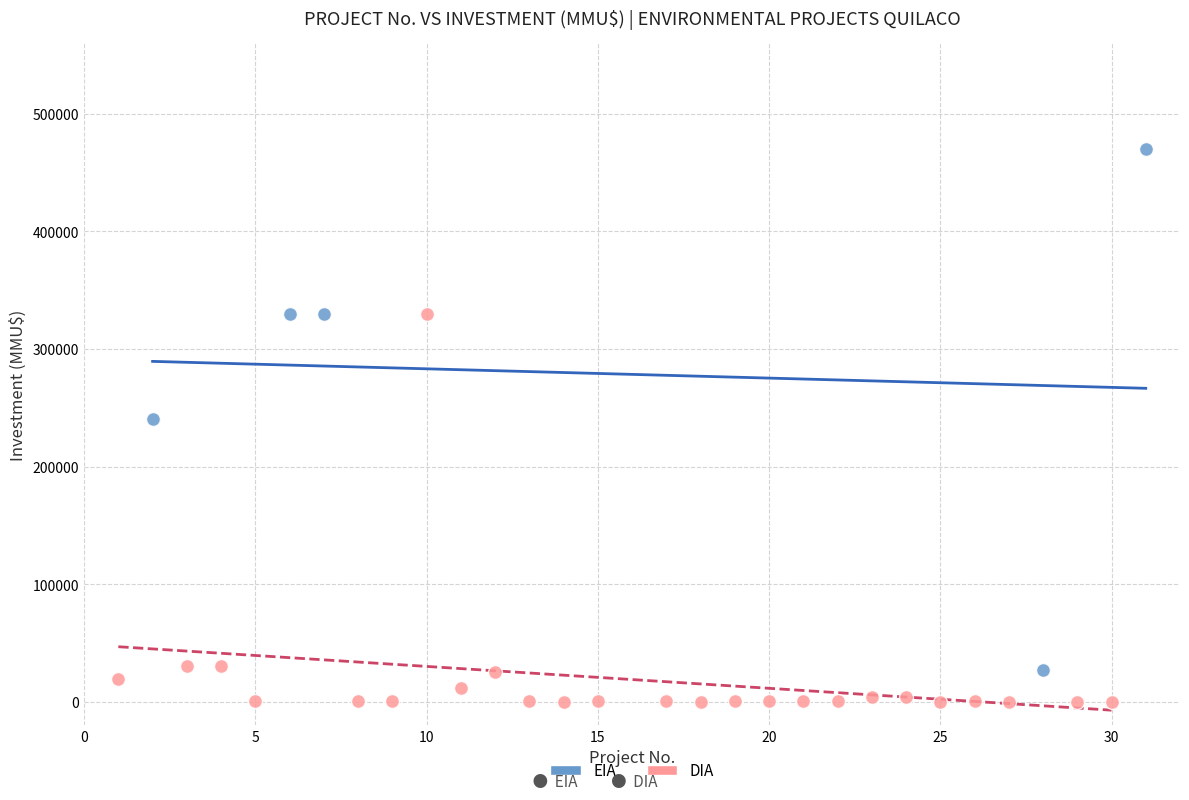

Which series reaches the minimum Y coordinate?

DIA